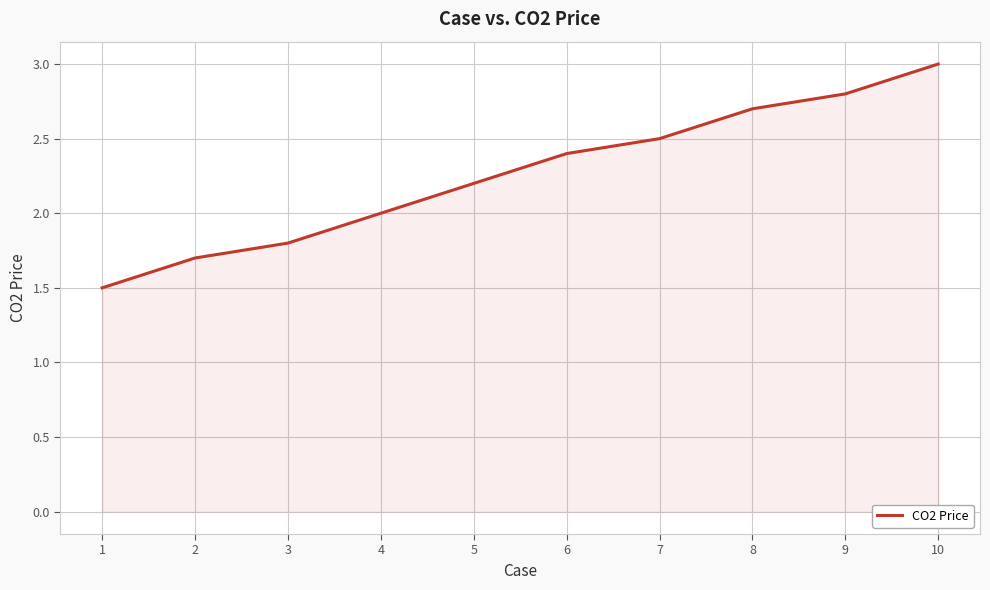

What is the approximate value at 2?

1.7